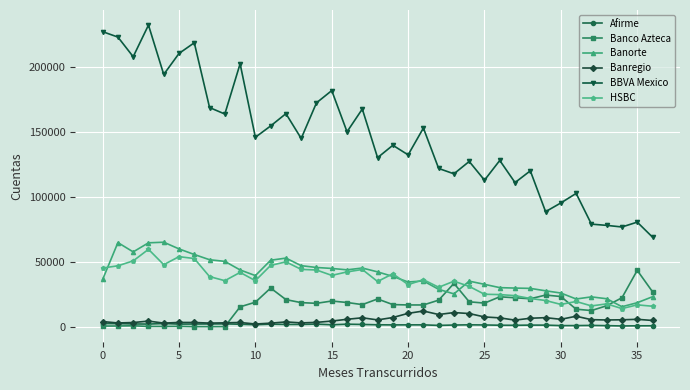

Count the number of data series in this chart.

6